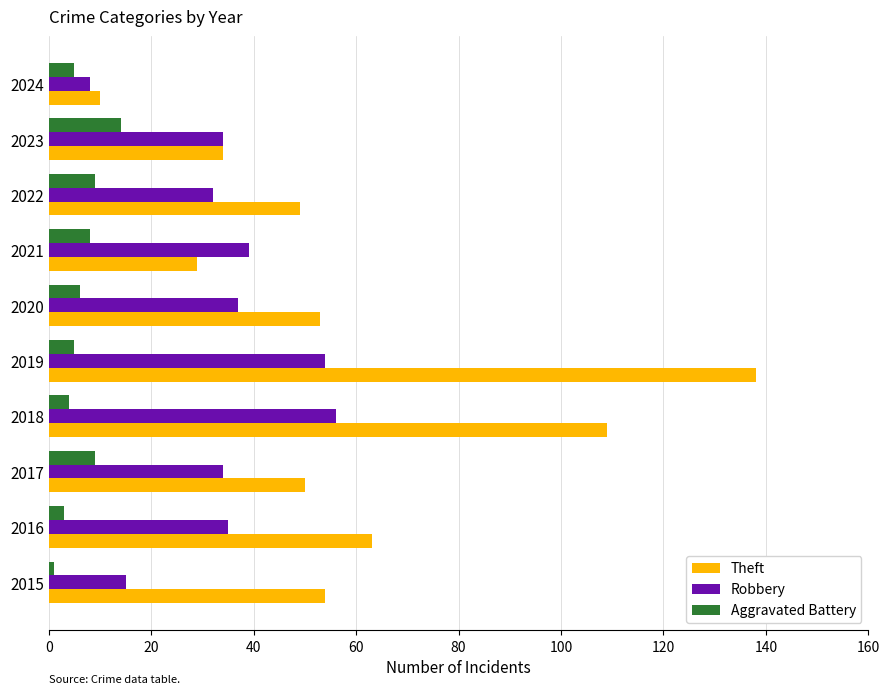

Rank the series by their maximum value, from lowest to highest.

Aggravated Battery, Robbery, Theft